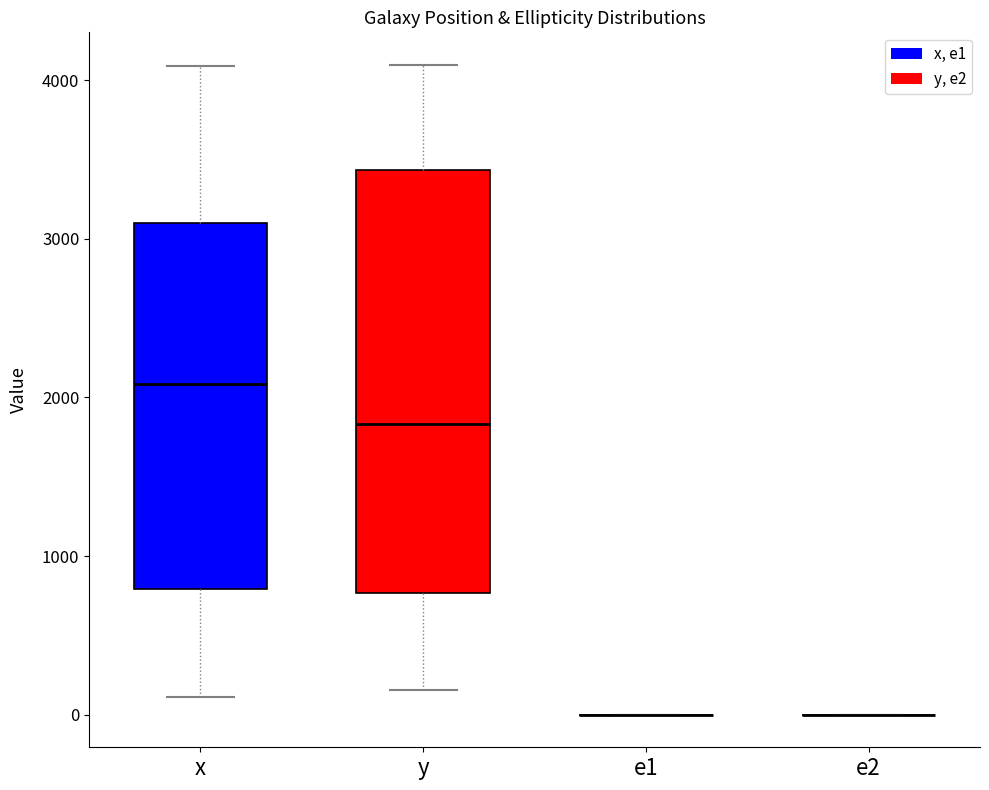

Reading left to right, read every box against the y-axis: the position of its median line, the range the box covers, and the ends of its whiskers. The values are not printed on the chart, so give them approximately, as read against the axis.

x: median 2100, box 800 to 3100, whiskers 100 to 4100
y: median 1800, box 800 to 3400, whiskers 200 to 4100
e1: box collapsed to a line at 0, whiskers 0 to 0
e2: box collapsed to a line at 0, whiskers 0 to 0